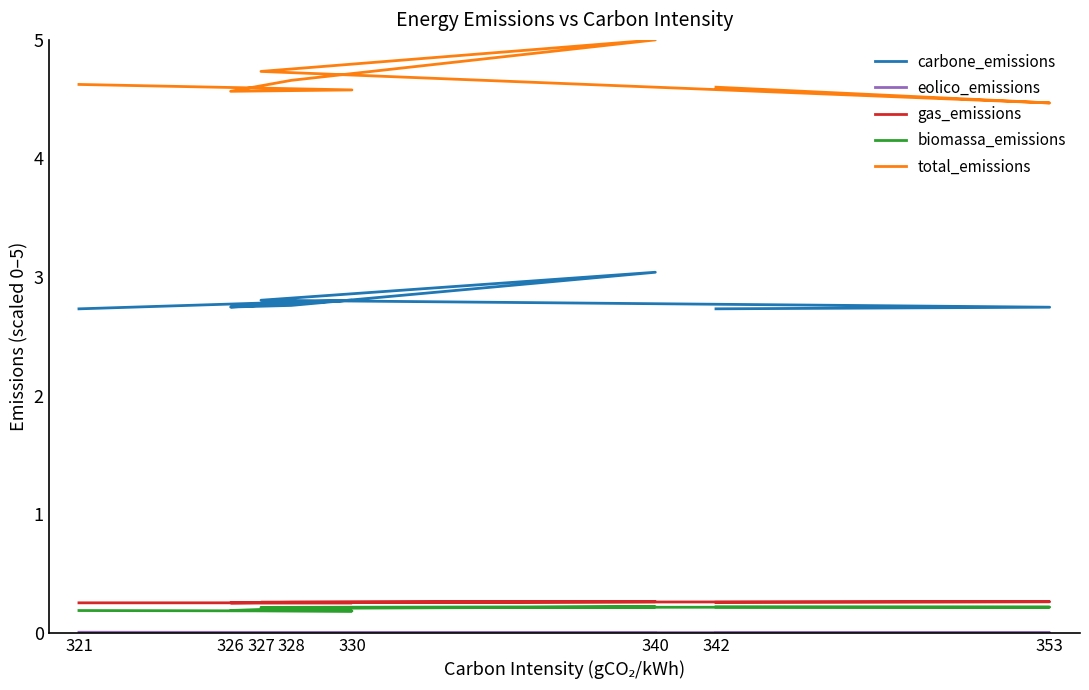

Does the chart display data point markers on the line(s)?

No